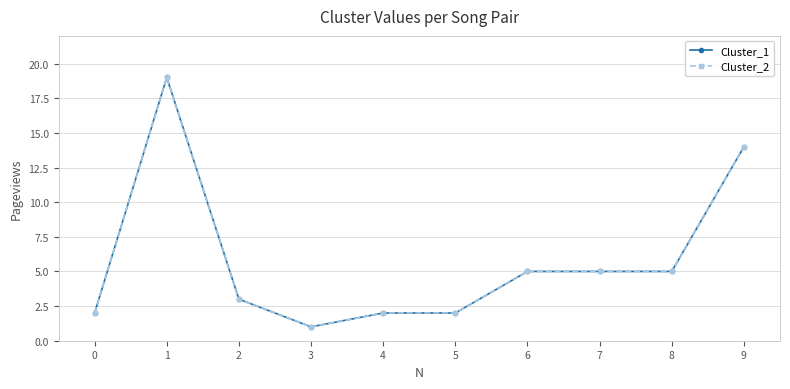

What is the value of the Cluster_1 point at the 2nd from the left?

19